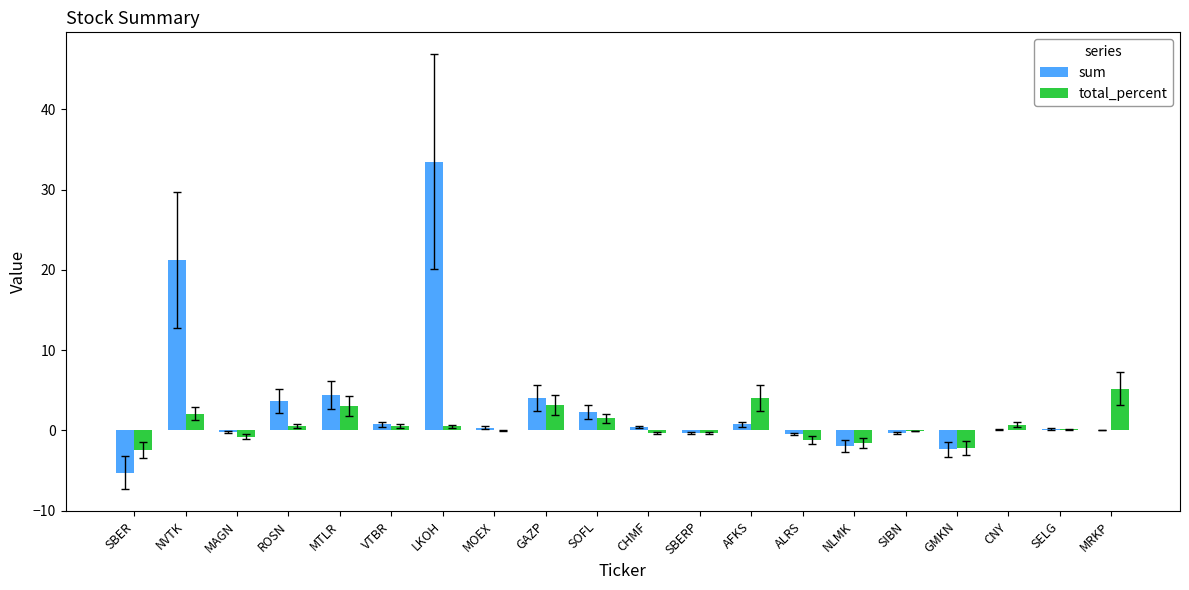

True or false: sum has a value of 0.4 at MOEX.

True